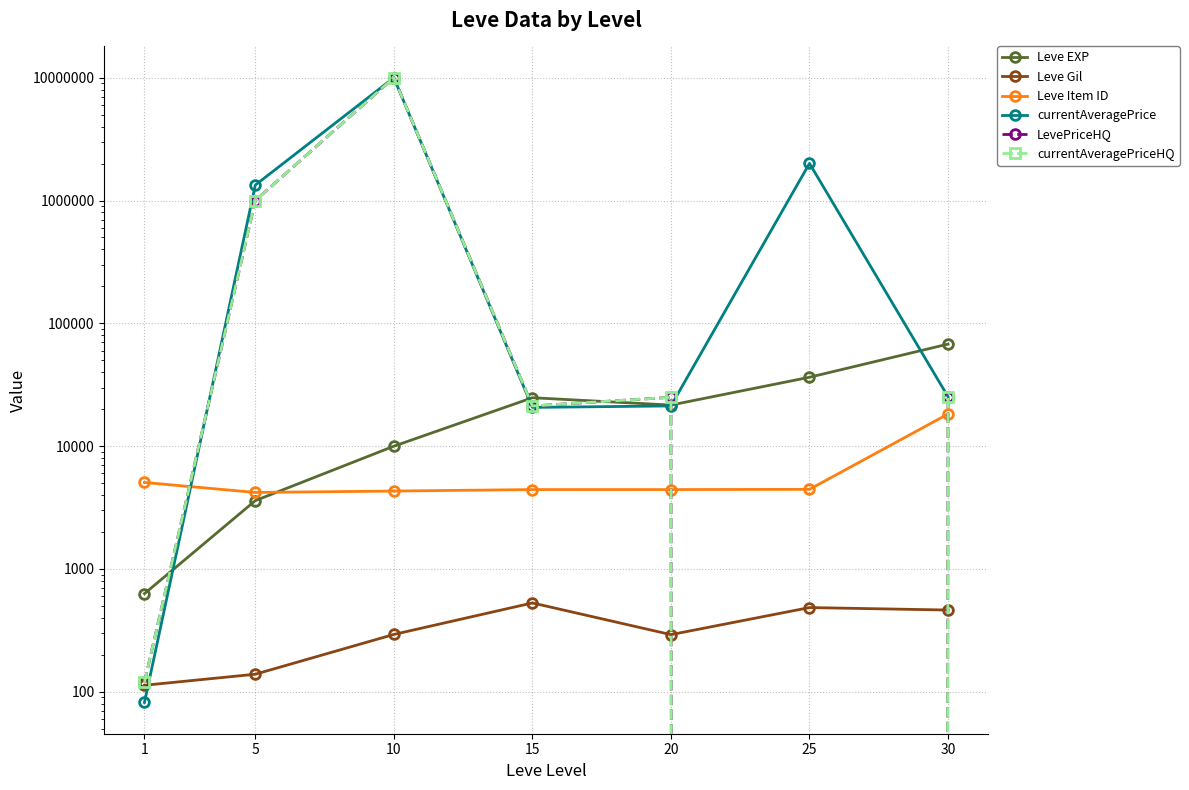

Is it true that Leve EXP equals 1516.3 at 5?

False